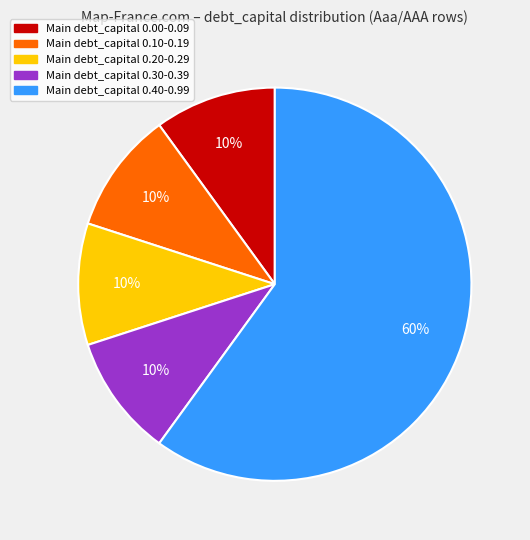

Is there a majority slice in this chart?

Yes